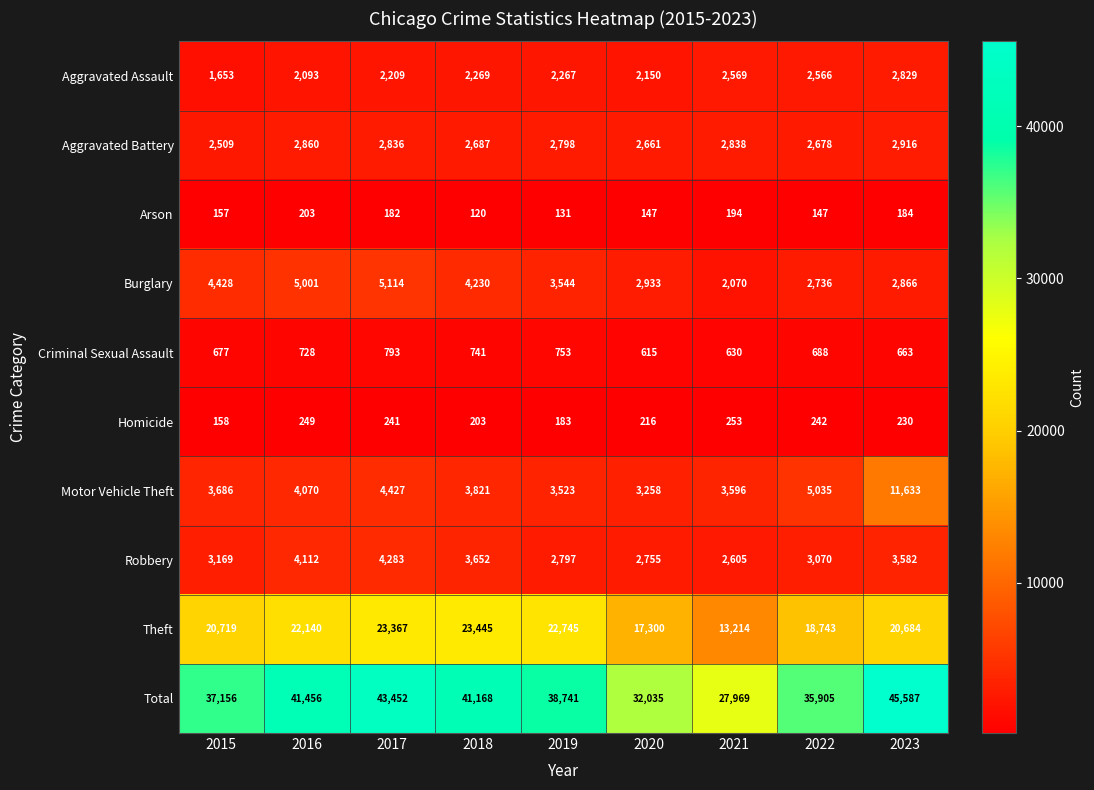

What is the difference between the highest and lowest values at 2022?

35758